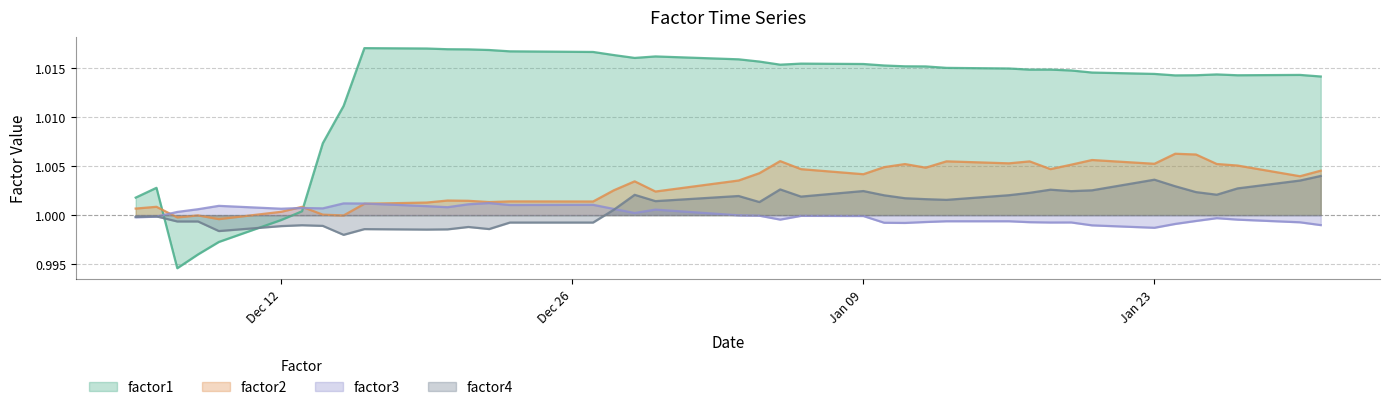

What is the value of the factor2 point at the 9th from the left?

1.0